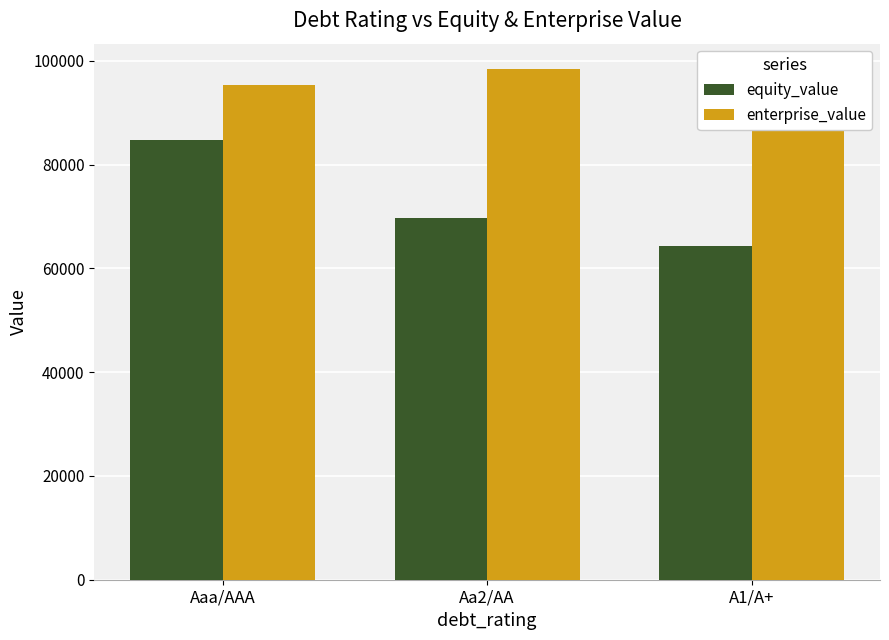

At which category is the sum across all series the highest?

Aaa/AAA